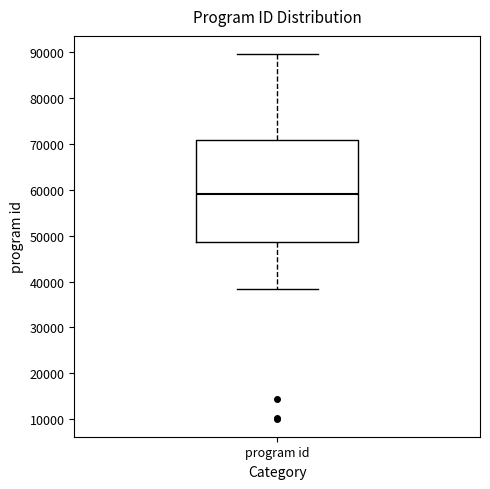

Transcribe this box plot: give where the median line is, the range the box spans, and where the two whiskers end, as read against the y-axis. The values are not printed on the chart, so give them approximately, as read against the axis.

median 59000, box 49000 to 71000, whiskers 38000 to 90000